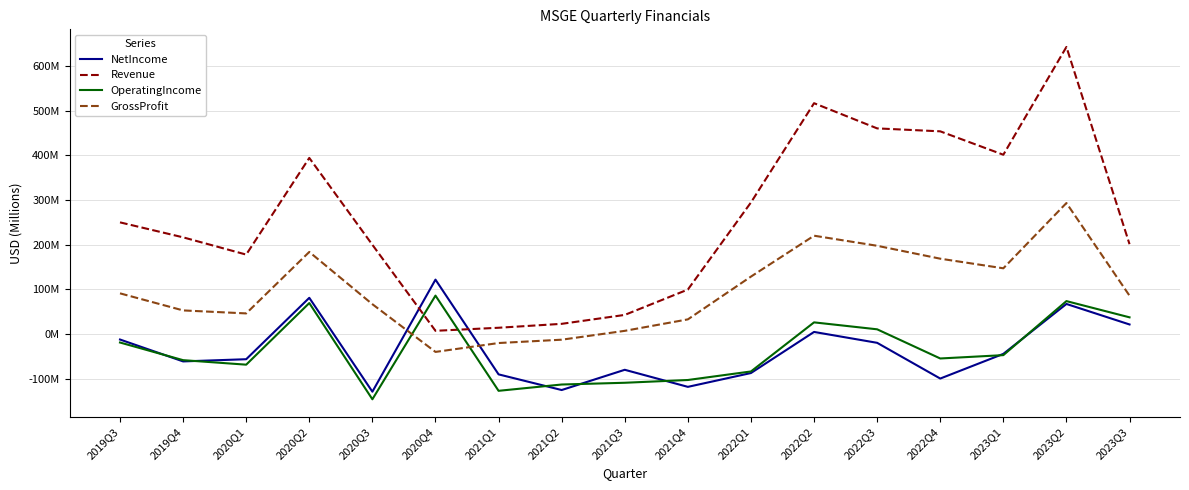

Which series ends up on top after the final intersection of Revenue and OperatingIncome?

Revenue